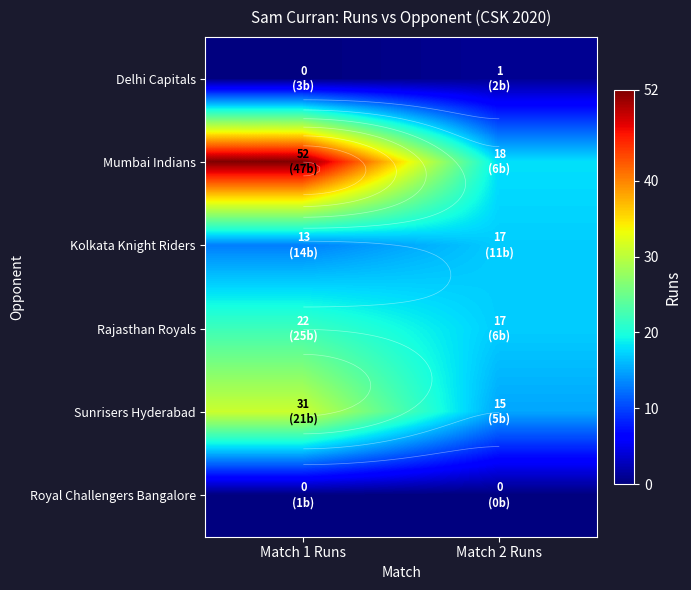

What is the maximum value shown in the chart?

52